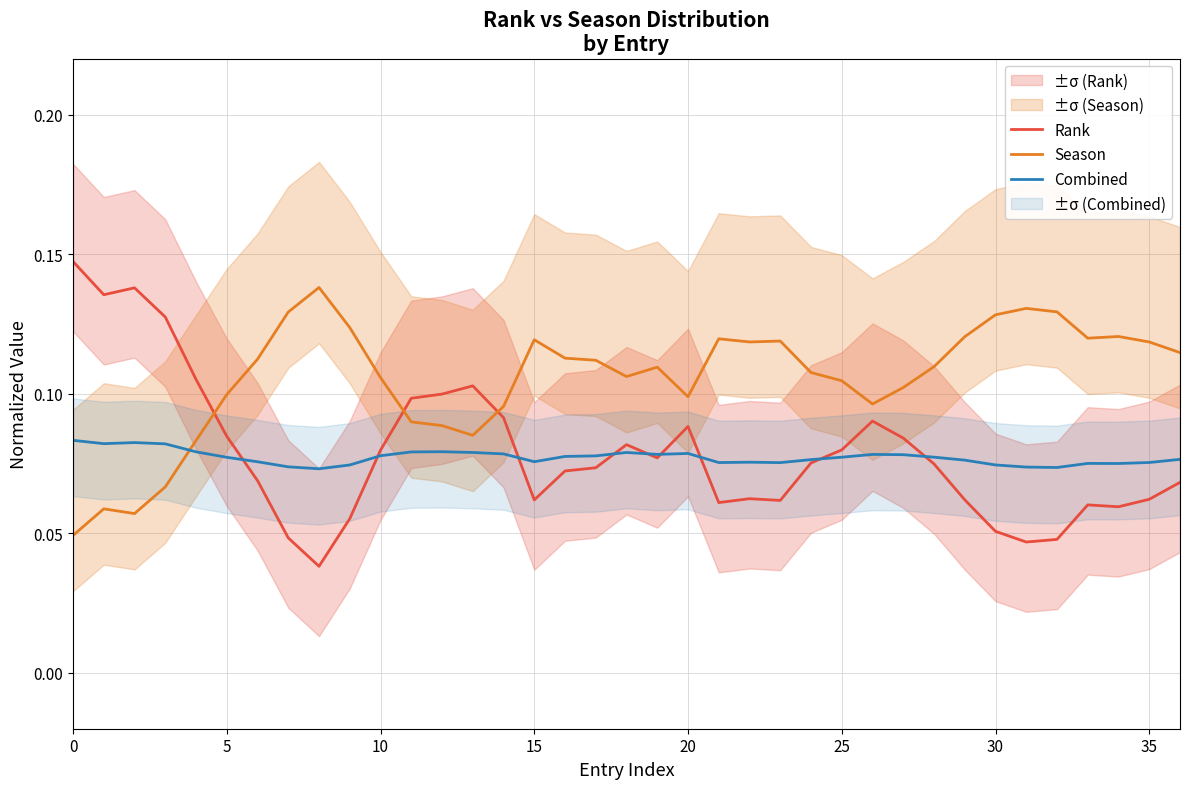

Reading right to left, list all the values displayed in this chart.

Rank: 0.1	0.1	0.1	0.1	0.0	0.0	0.1	0.1	0.1	0.1	0.1	0.1	0.1	0.1	0.1	0.1	0.1	0.1	0.1	0.1	0.1	0.1	0.1	0.1	0.1	0.1	0.1	0.1	0.0	0.0	0.1	0.1	0.1	0.1	0.1	0.1	0.1
Season: 0.1	0.1	0.1	0.1	0.1	0.1	0.1	0.1	0.1	0.1	0.1	0.1	0.1	0.1	0.1	0.1	0.1	0.1	0.1	0.1	0.1	0.1	0.1	0.1	0.1	0.1	0.1	0.1	0.1	0.1	0.1	0.1	0.1	0.1	0.1	0.1	0.0
Combined: 0.1	0.1	0.1	0.1	0.1	0.1	0.1	0.1	0.1	0.1	0.1	0.1	0.1	0.1	0.1	0.1	0.1	0.1	0.1	0.1	0.1	0.1	0.1	0.1	0.1	0.1	0.1	0.1	0.1	0.1	0.1	0.1	0.1	0.1	0.1	0.1	0.1